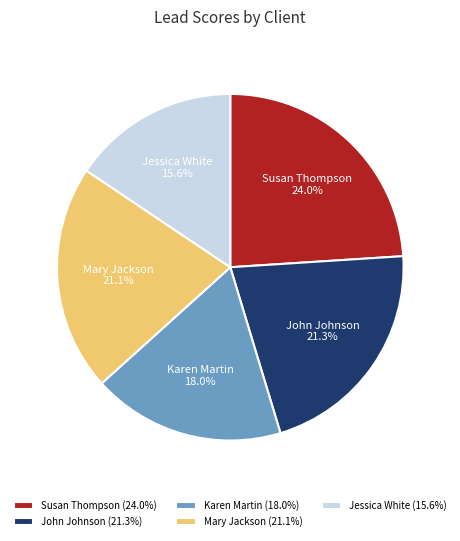

Which slice is the largest?

Susan Thompson